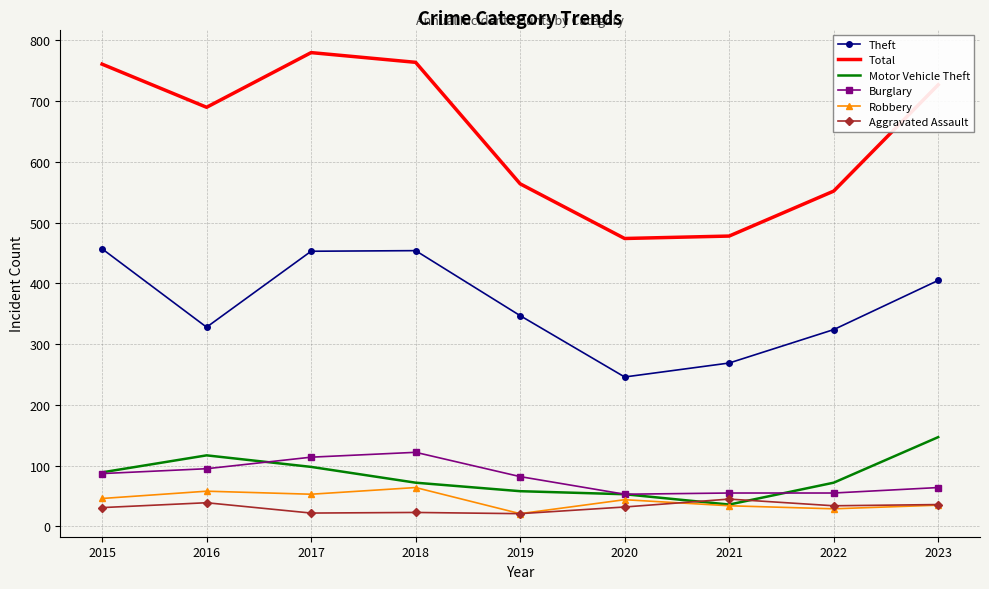

The value of Robbery at 2016 is 25. True or false?

False